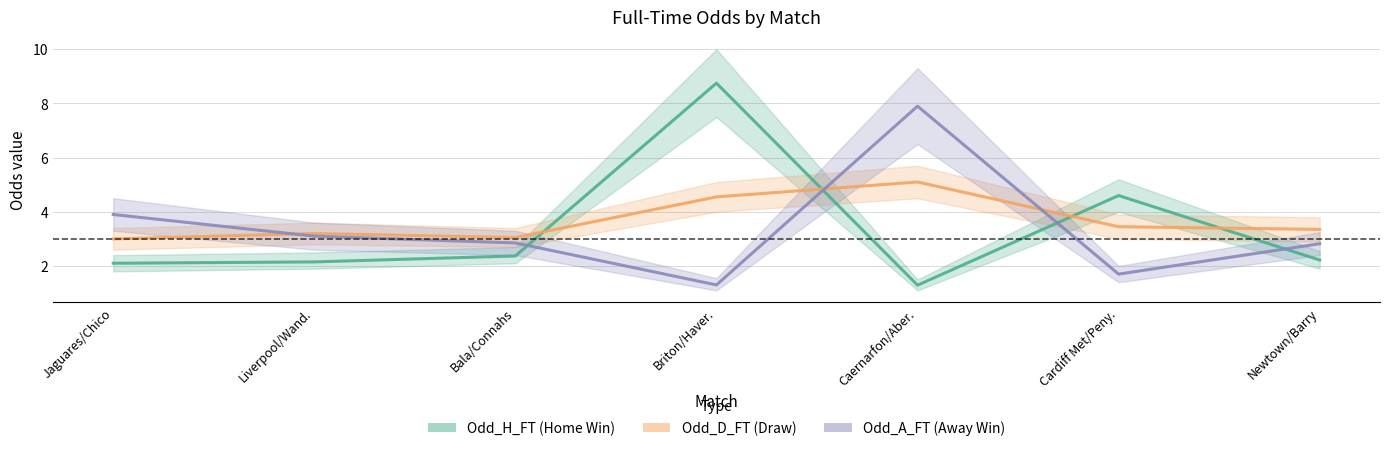

At which label does Odd_H_FT first exceed 2?

Jaguares/Chico